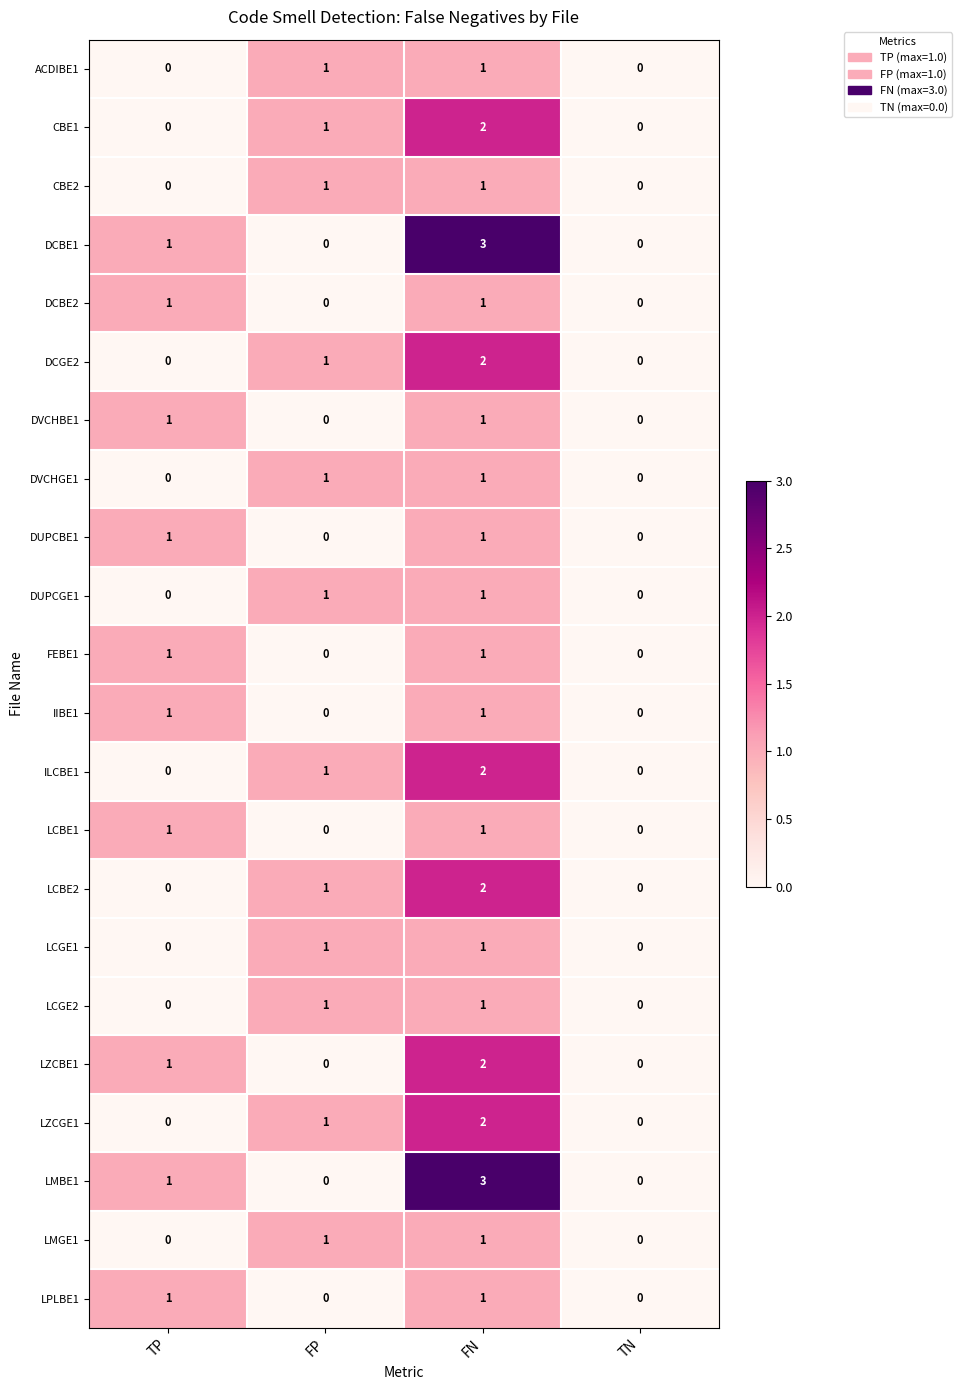

The DVCHGE1 series shows 0 at FN. True or false?

False